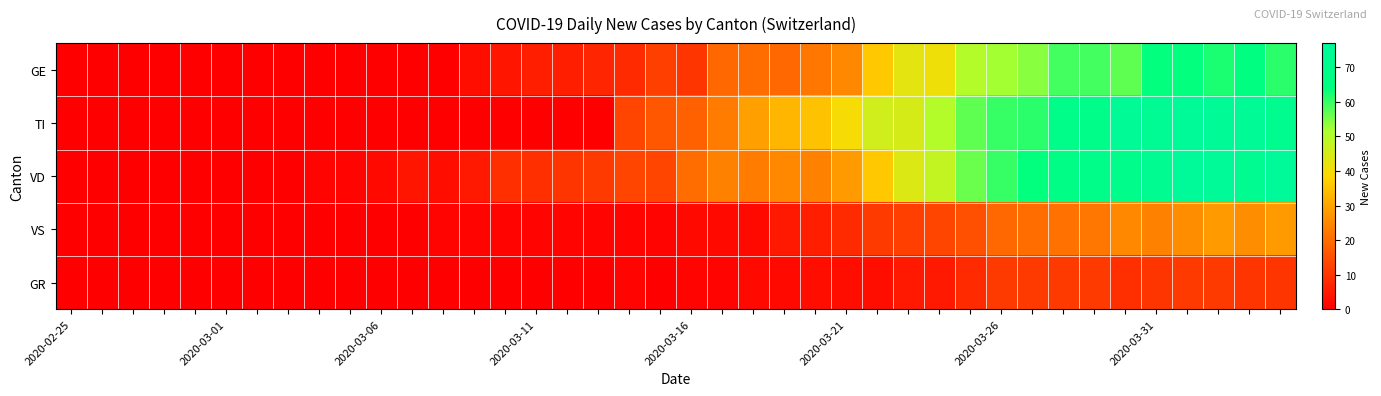

At how many categories does at least one series exceed 72?

6